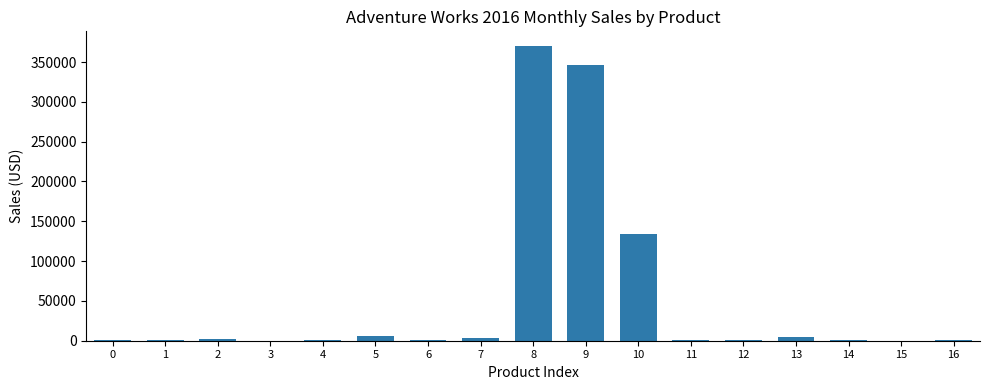

How many distinct data groups are displayed?

1